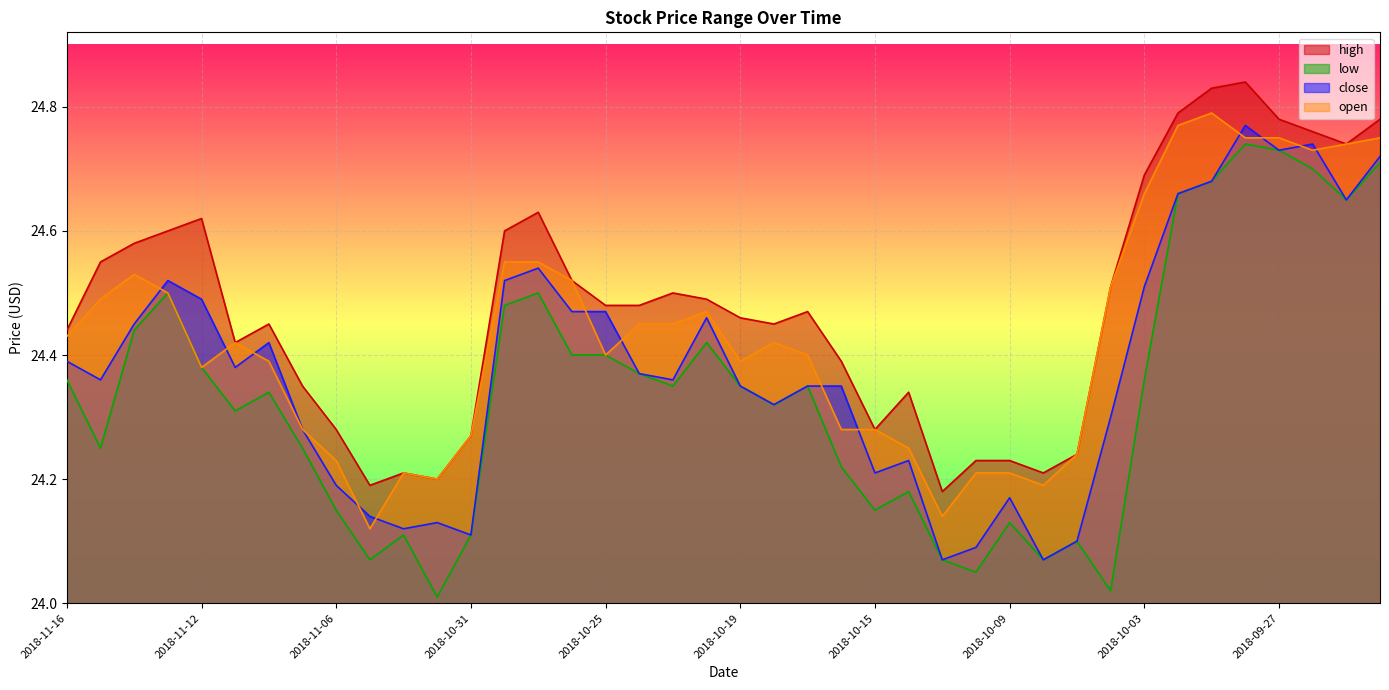

Reading right to left, extract all data points from this chart.

high: 24.8	24.7	24.8	24.8	24.8	24.8	24.8	24.7	24.5	24.2	24.2	24.2	24.2	24.2	24.3	24.3	24.4	24.5	24.4	24.5	24.5	24.5	24.5	24.5	24.5	24.6	24.6	24.3	24.2	24.2	24.2	24.3	24.4	24.4	24.4	24.6	24.6	24.6	24.6	24.4
low: 24.7	24.6	24.7	24.7	24.7	24.7	24.7	24.4	24.0	24.1	24.1	24.1	24.1	24.1	24.2	24.1	24.2	24.4	24.3	24.4	24.4	24.4	24.4	24.4	24.4	24.5	24.5	24.1	24.0	24.1	24.1	24.1	24.2	24.3	24.3	24.4	24.5	24.4	24.2	24.4
close: 24.7	24.6	24.7	24.7	24.8	24.7	24.7	24.5	24.3	24.1	24.1	24.2	24.1	24.1	24.2	24.2	24.4	24.4	24.3	24.4	24.5	24.4	24.4	24.5	24.5	24.5	24.5	24.1	24.1	24.1	24.1	24.2	24.3	24.4	24.4	24.5	24.5	24.4	24.4	24.4
open: 24.8	24.7	24.7	24.8	24.8	24.8	24.8	24.7	24.5	24.2	24.2	24.2	24.2	24.1	24.2	24.3	24.3	24.4	24.4	24.4	24.5	24.4	24.4	24.4	24.5	24.6	24.6	24.3	24.2	24.2	24.1	24.2	24.3	24.4	24.4	24.4	24.5	24.5	24.5	24.4